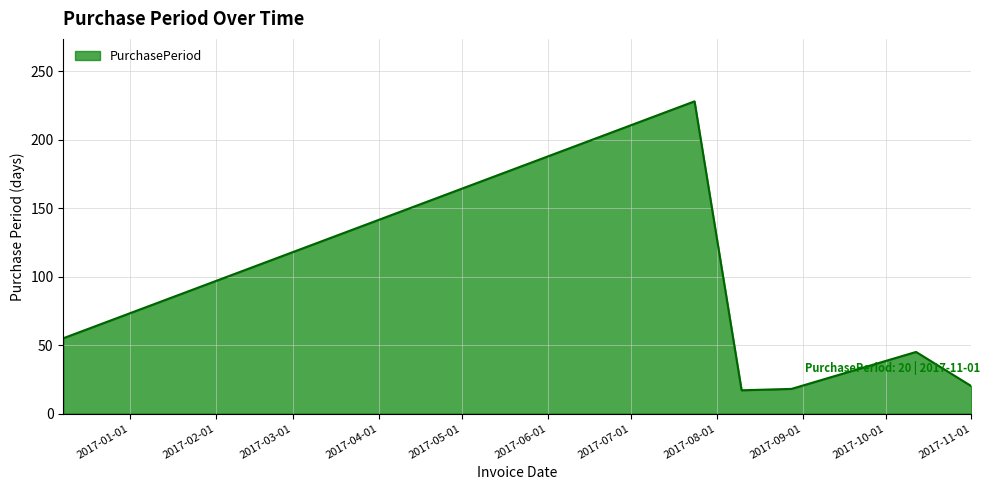

What is the greatest value displayed?

228